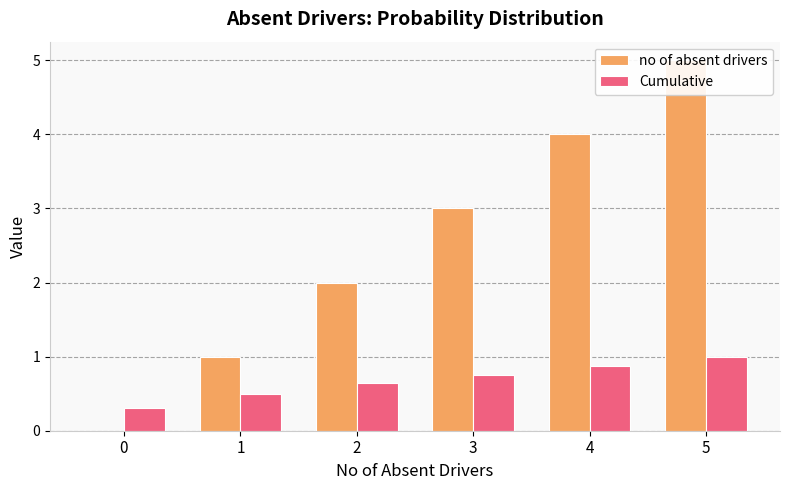

What is the value of the no of absent drivers bar at the 4th from the left?

3.0